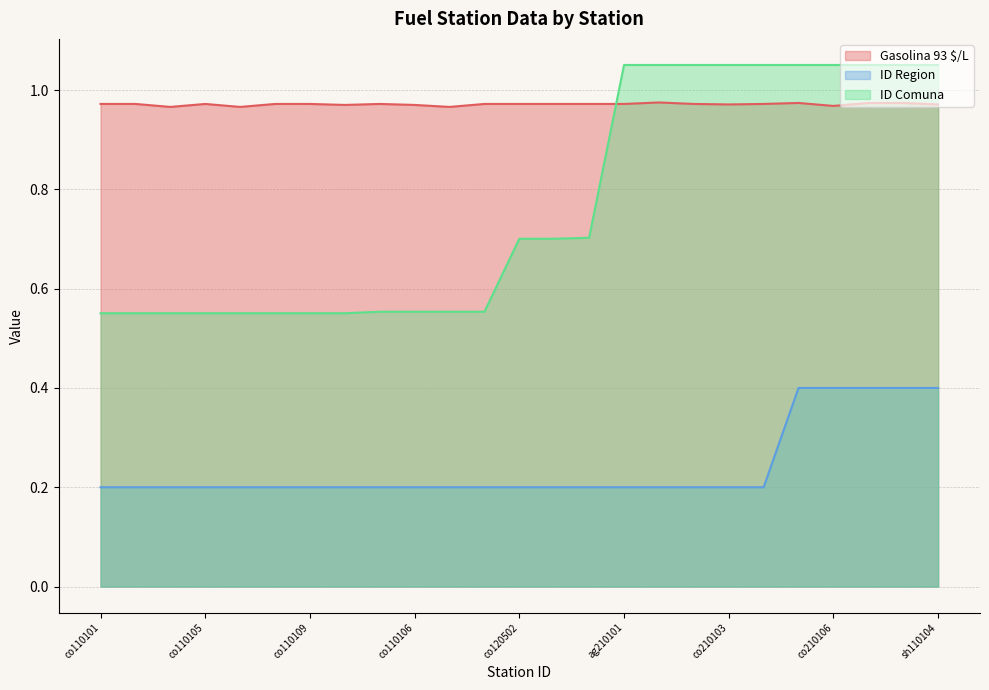

List the series in order of their overall mean, highest first.

Gasolina 93 $/L, ID Comuna, ID Region